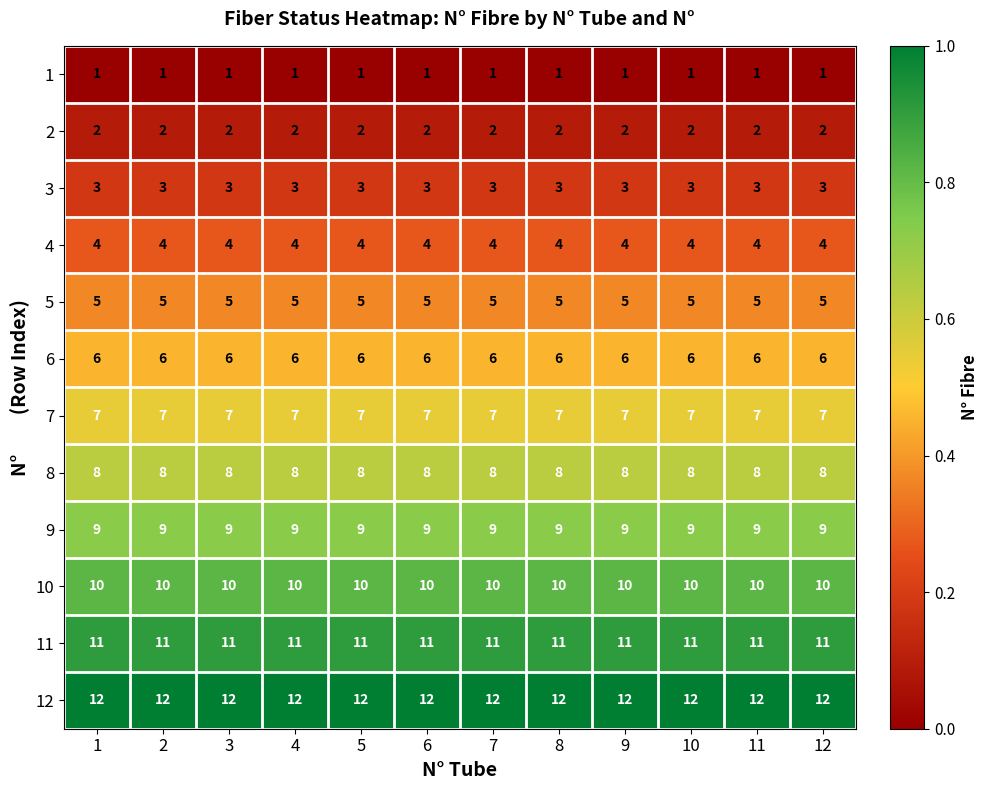

What is the greatest value displayed?

12